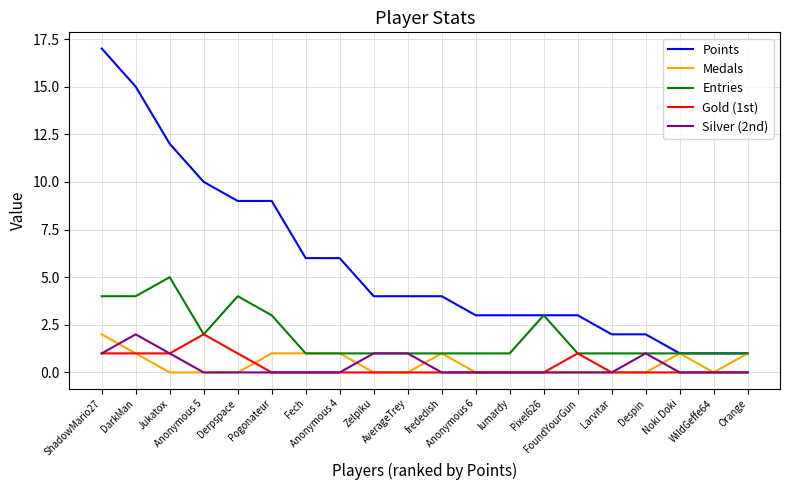

True or false: Points and Silver (2nd) intersect in this chart.

False